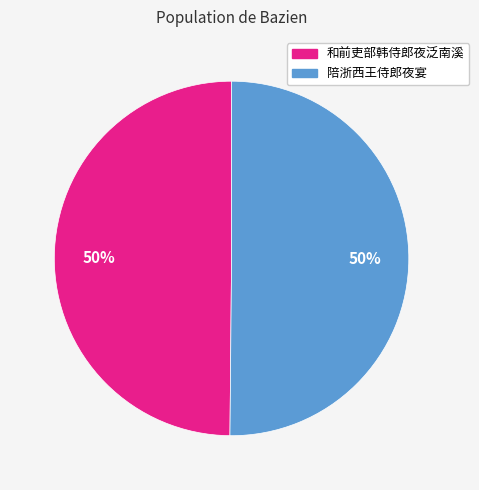

How many segments does this pie chart have?

2